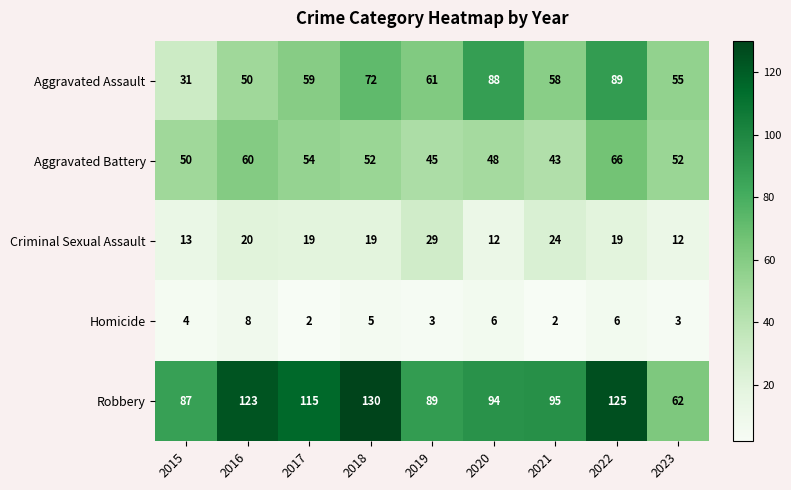

The value of Criminal Sexual Assault at 2019 is 11. True or false?

False